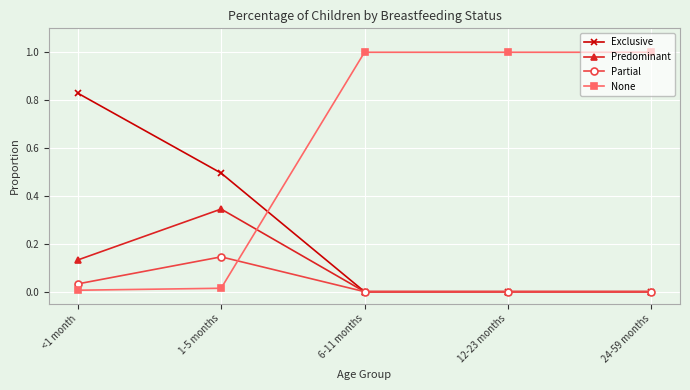

Which series has the largest range (max minus min)?

None